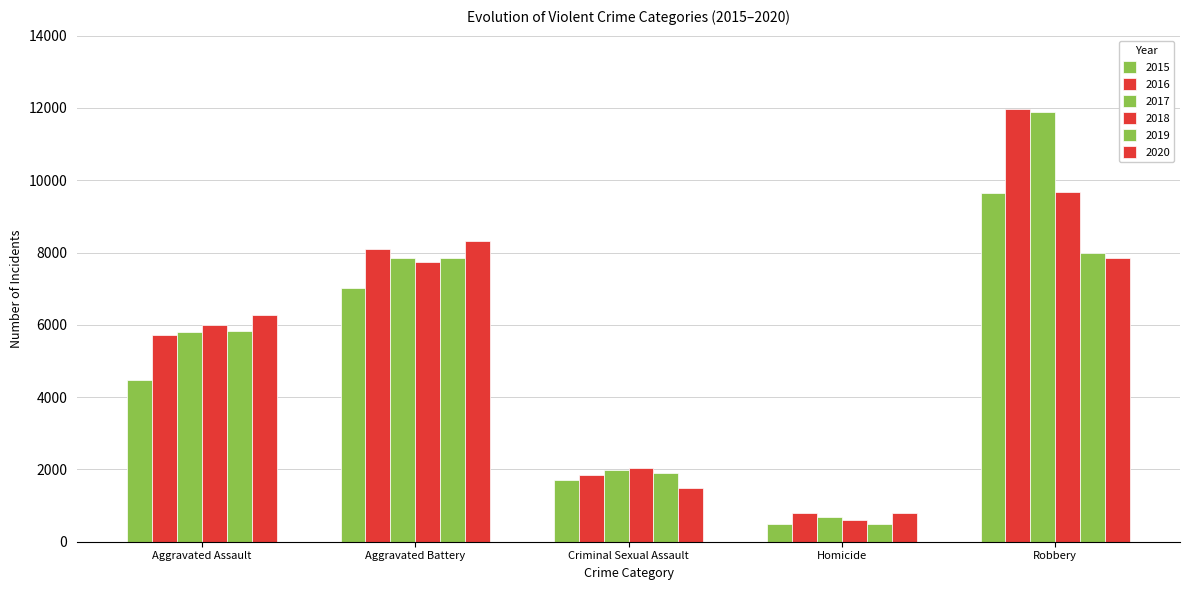

Is it true that 2015 equals 4480 at Aggravated Assault?

True